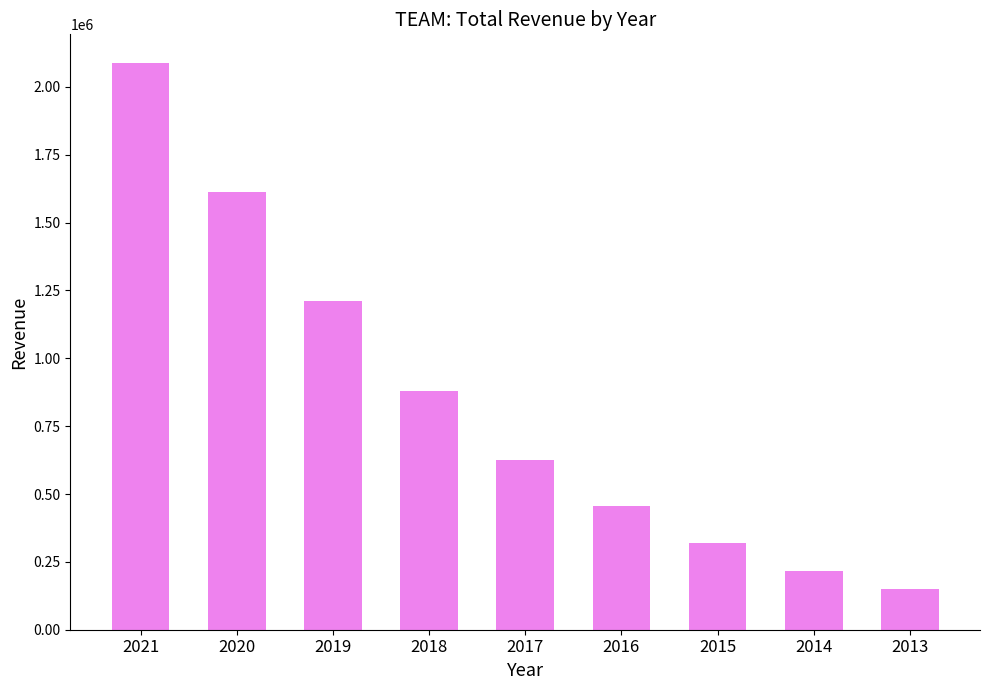

How many series are shown in this chart?

1